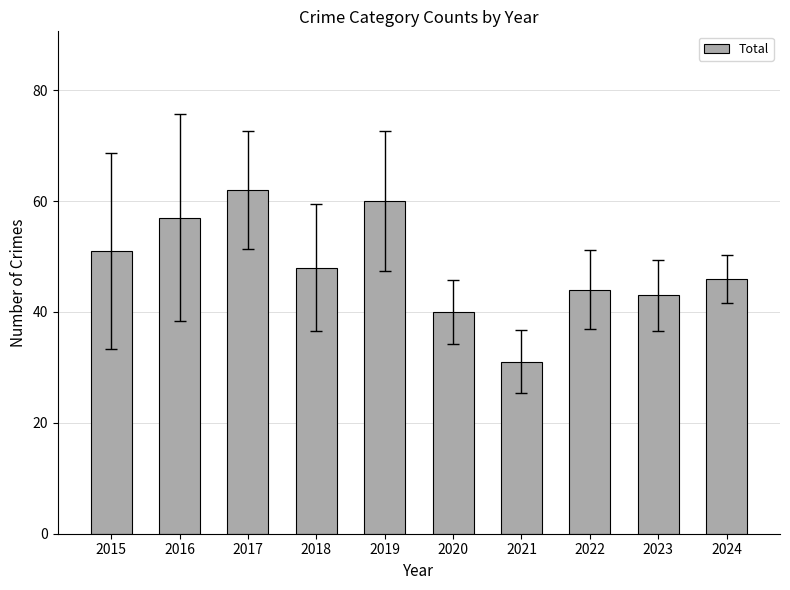

What is the ratio of the value at 2020 to the value at 2023?

0.9